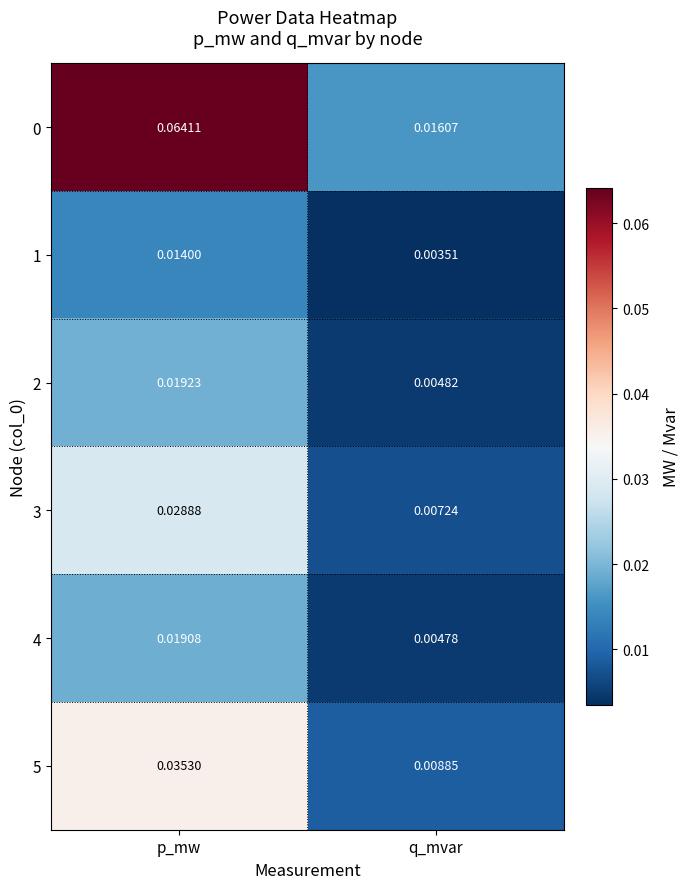

Which category has the highest value across all series?

p_mw